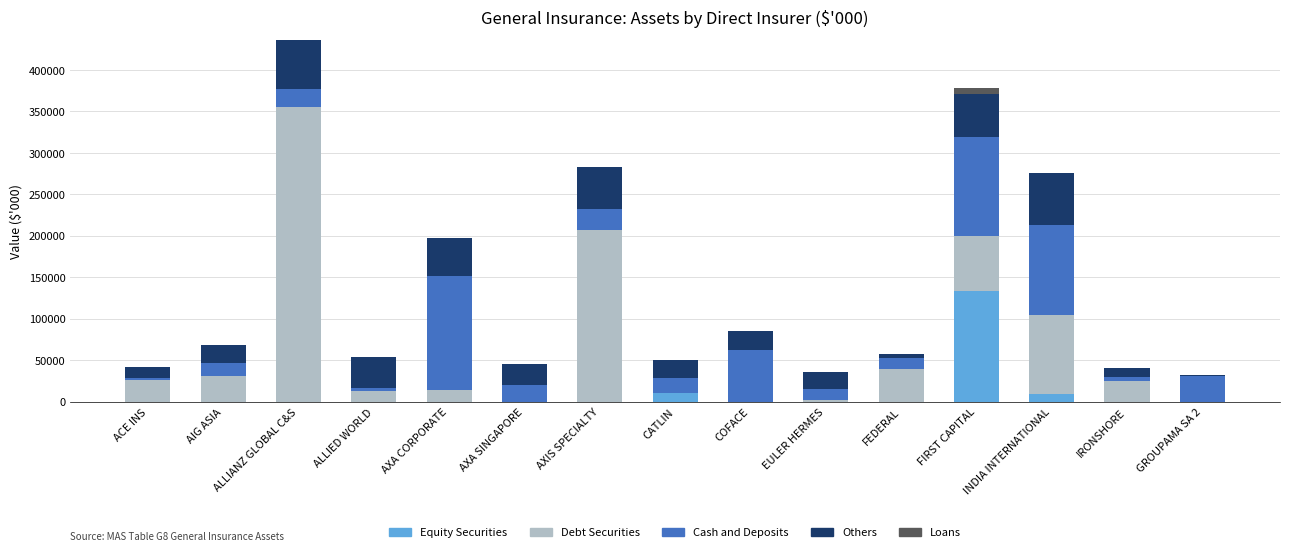

At which label does Equity Securities reach its peak?

FIRST CAPITAL